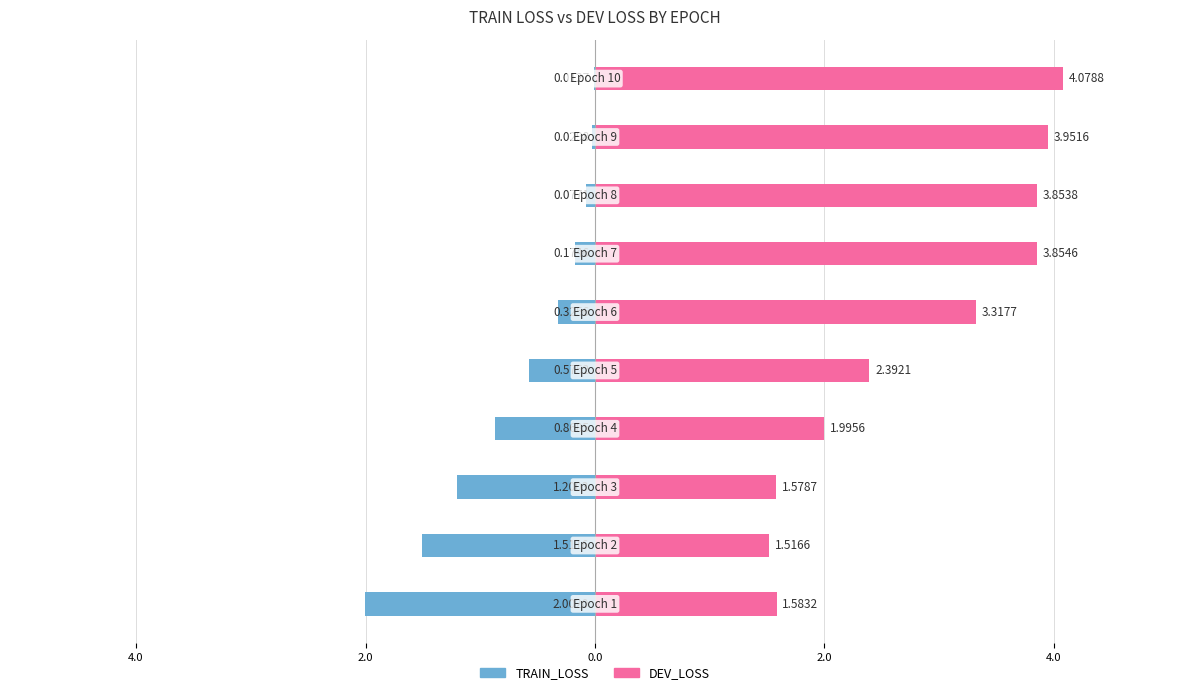

What is the difference between the second highest and second lowest values in the TRAIN_LOSS series?

1.5